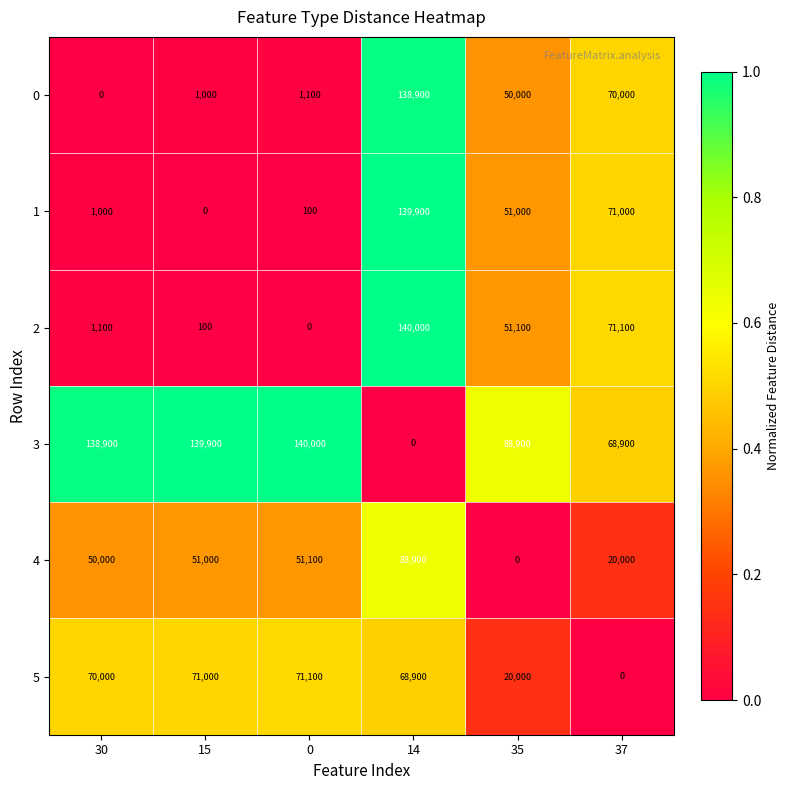

What is the greatest value displayed?

140000